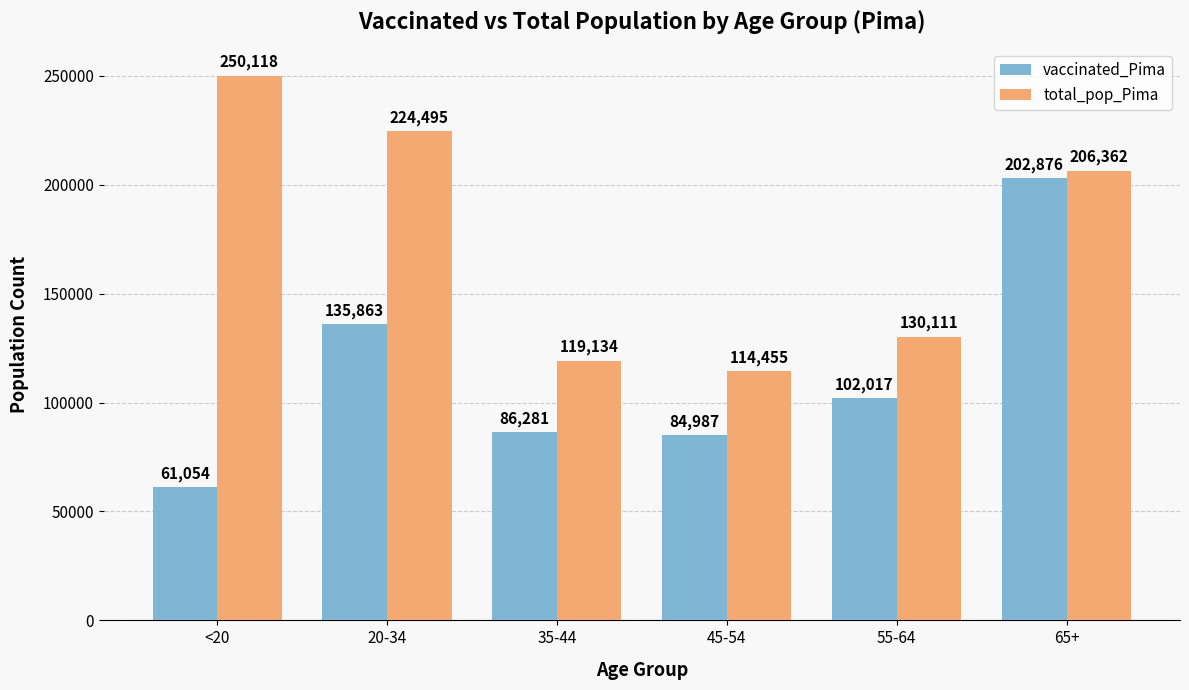

List the series in order of their peak value, lowest first.

vaccinated_Pima, total_pop_Pima